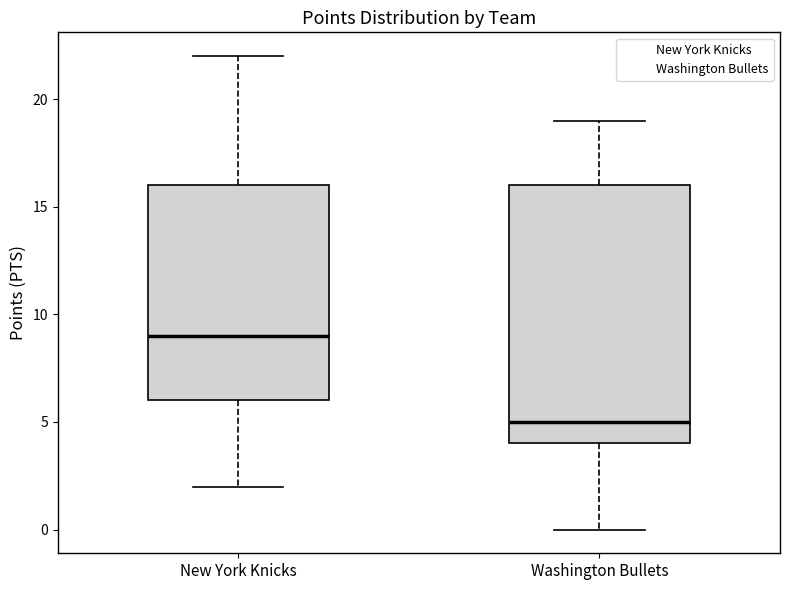

Reading left to right, transcribe this box plot: for each box, give where its median line is, the range the box spans, and where its two whiskers end, as read against the y-axis. The values are not printed on the chart, so give them approximately, as read against the axis.

New York Knicks: median 9, box 6 to 16, whiskers 2 to 22
Washington Bullets: median 5, box 4 to 16, whiskers 0 to 19